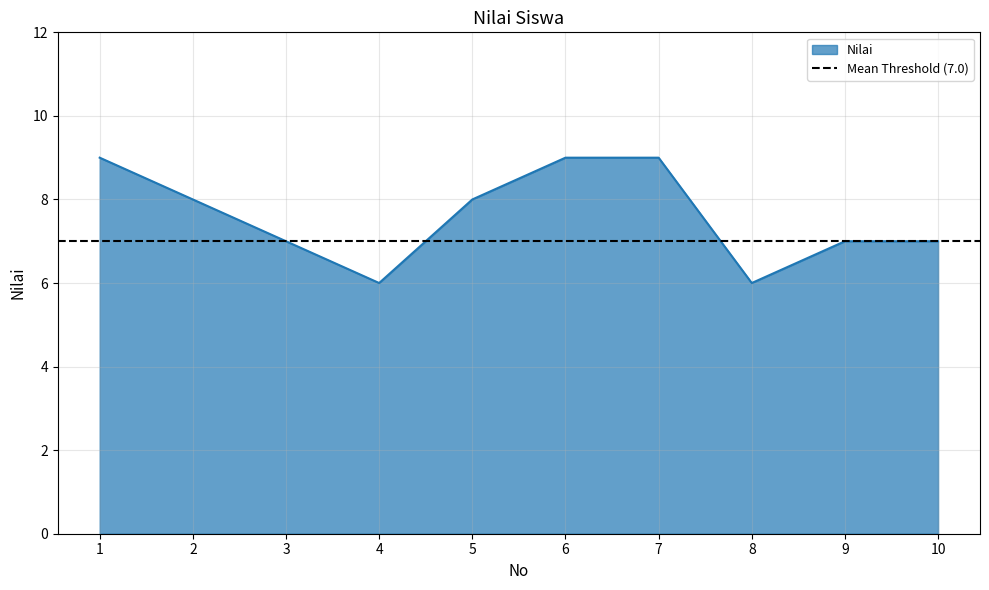

Approximately how many times larger is the value at 9 compared to 2?

0.9